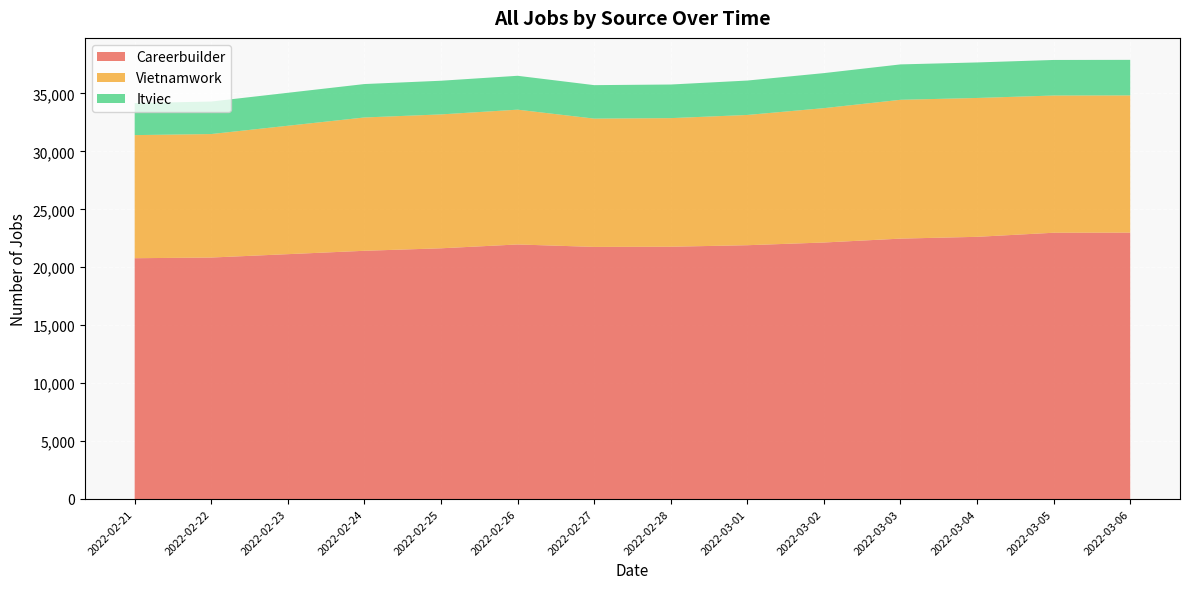

Reading left to right, what are all the values shown in this chart?

Careerbuilder: 20780	20838	21130	21421	21636	21967	21756	21771	21902	22136	22471	22626	22978	22988
Vietnamwork: 10624	10659	11083	11506	11556	11634	11073	11099	11242	11596	11981	11984	11844	11844
Itviec: 2762	2806	2844	2884	2905	2923	2888	2901	2969	3023	3055	3066	3068	3068